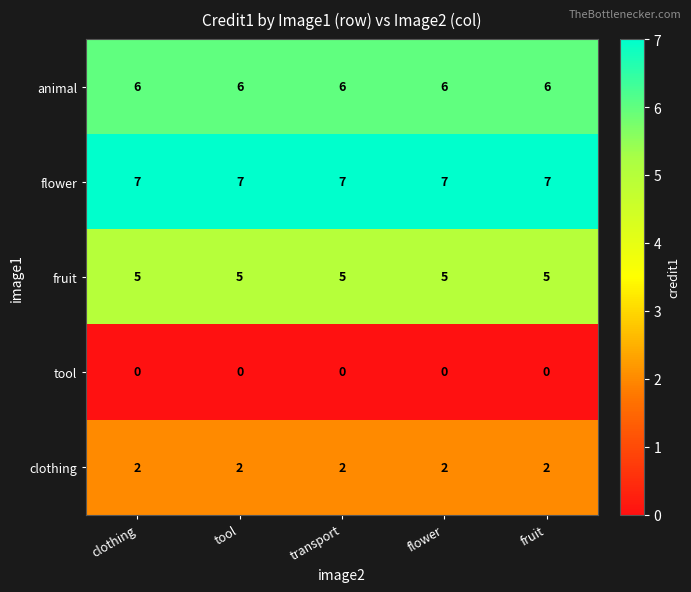

What is the minimum value for flower?

7